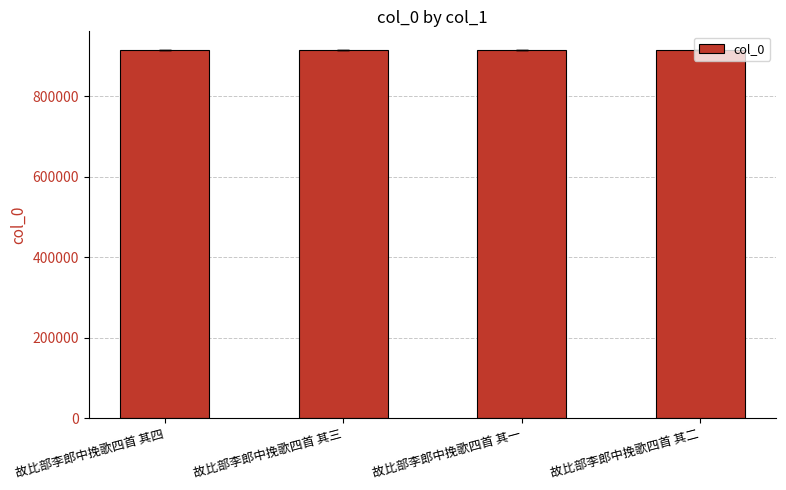

What is the change in value from 故比部李郎中挽歌四首 其三 to 故比部李郎中挽歌四首 其一?

+2